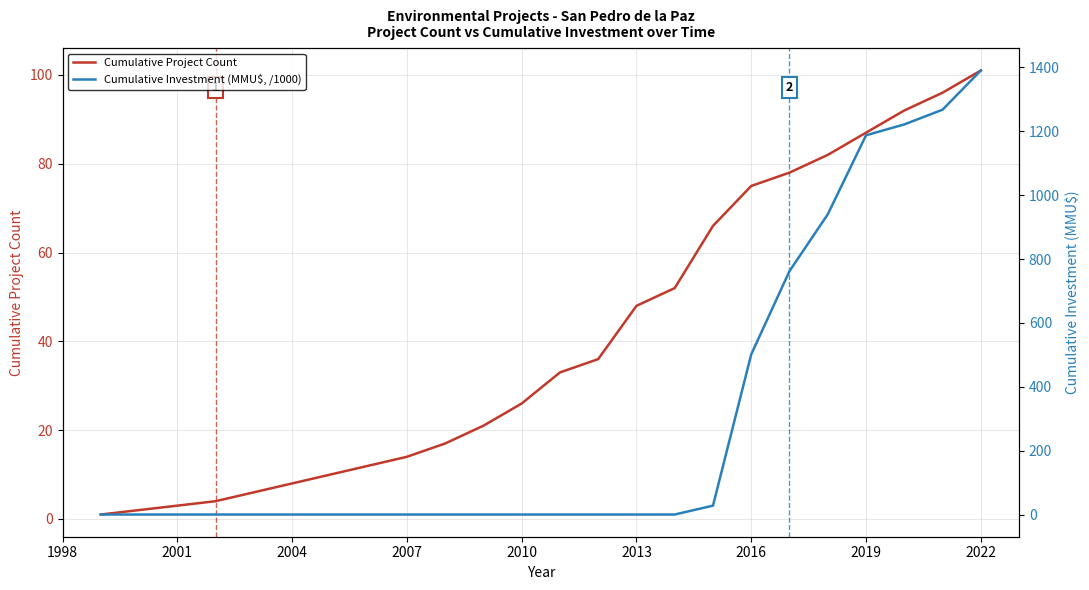

What is the maximum value for Cumulative Project Count?

101